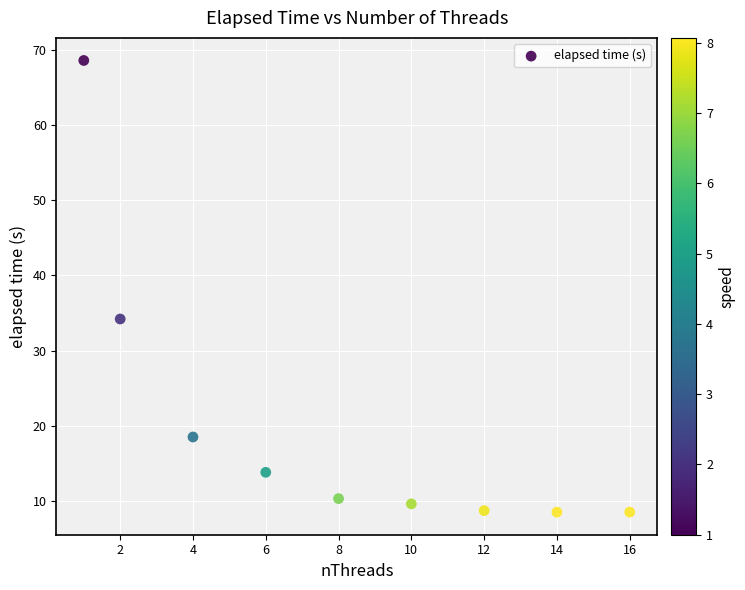

What is the average Y value?

20.1